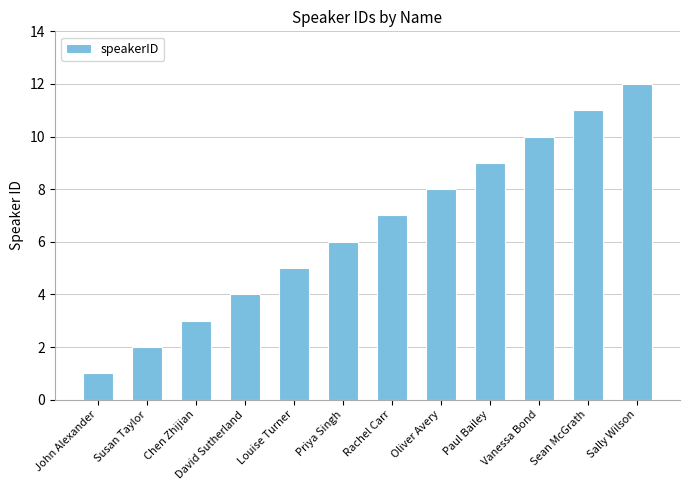

Read the value at Paul Bailey, to the nearest 5.

10